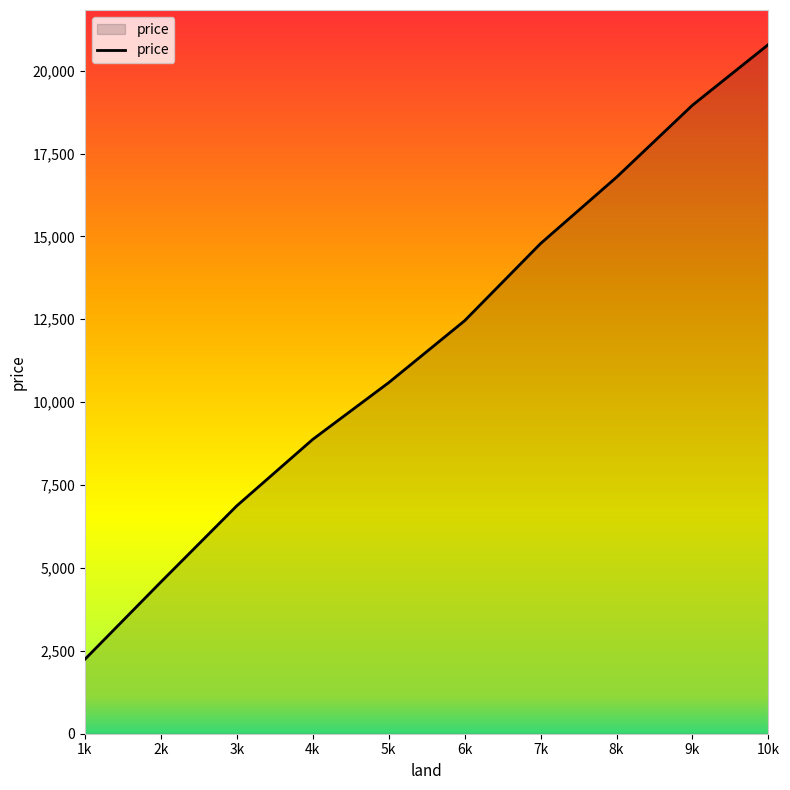

What is the average value?

11694